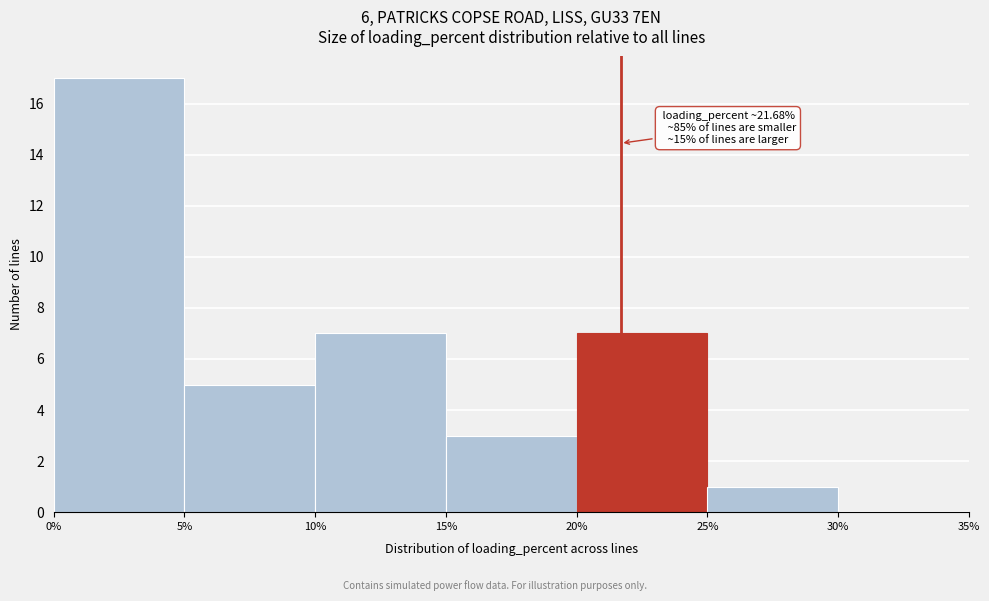

Which range on the x-axis has the tallest bar?

0% to 5%